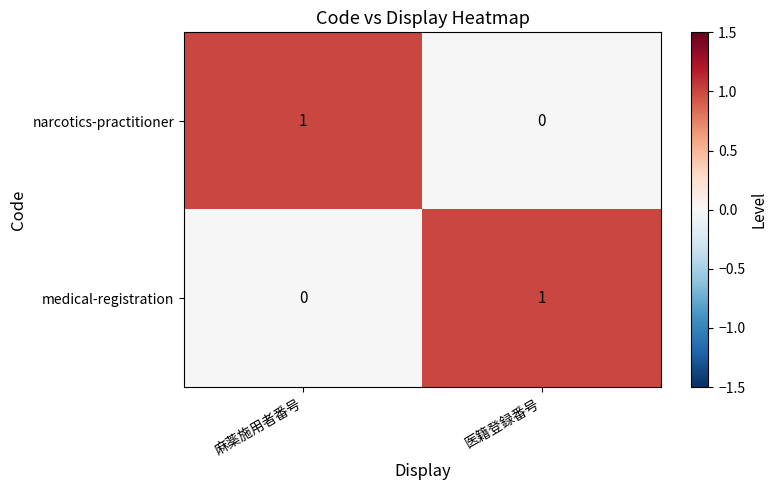

Is it true that narcotics-practitioner equals 0 at 麻薬施用者番号?

False